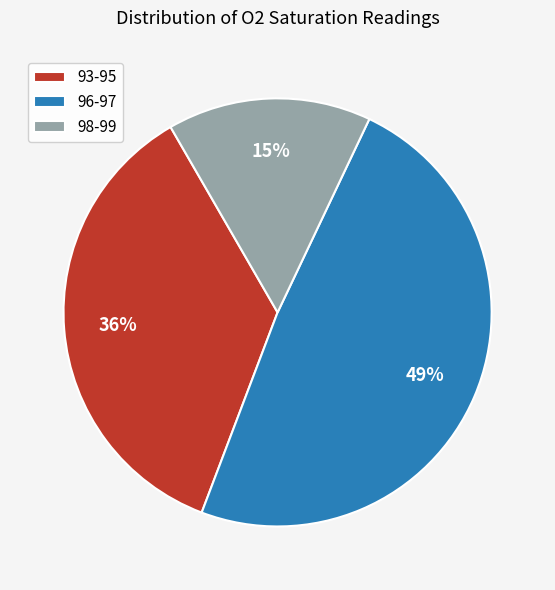

How many segments does this pie chart have?

3